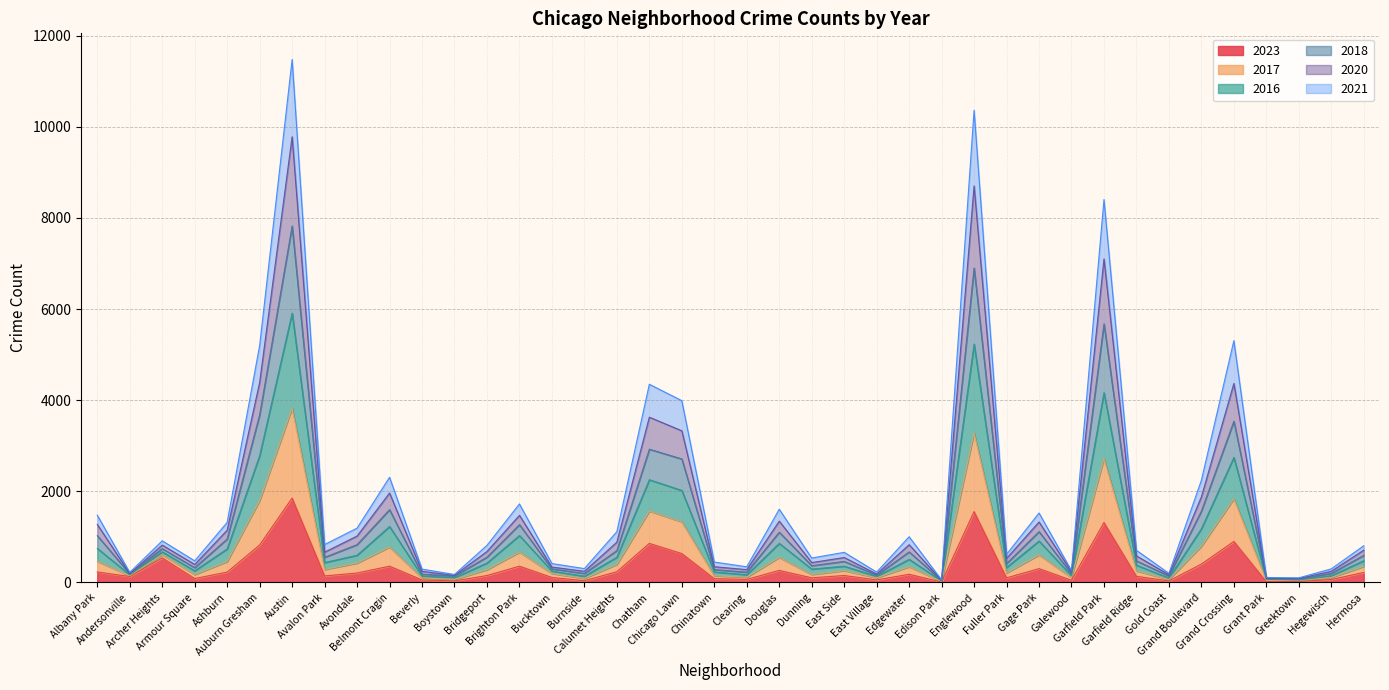

What is the label of the 22nd point from the left?

Douglas